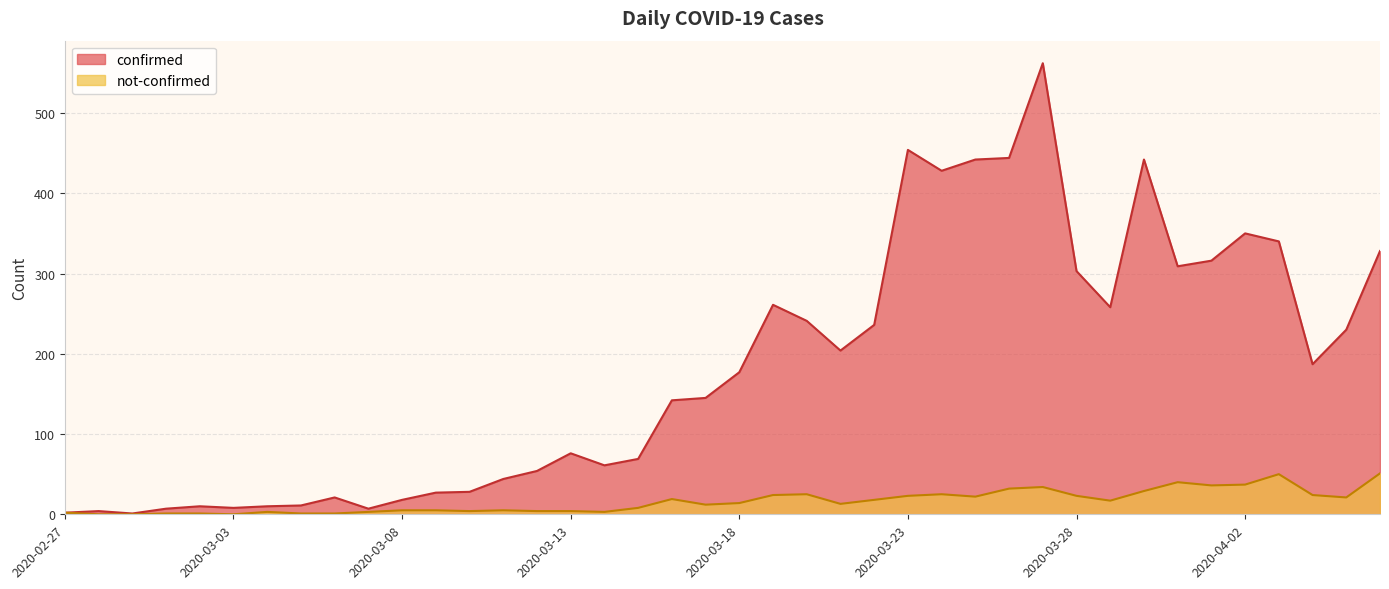

Which series has the largest total across all categories?

confirmed